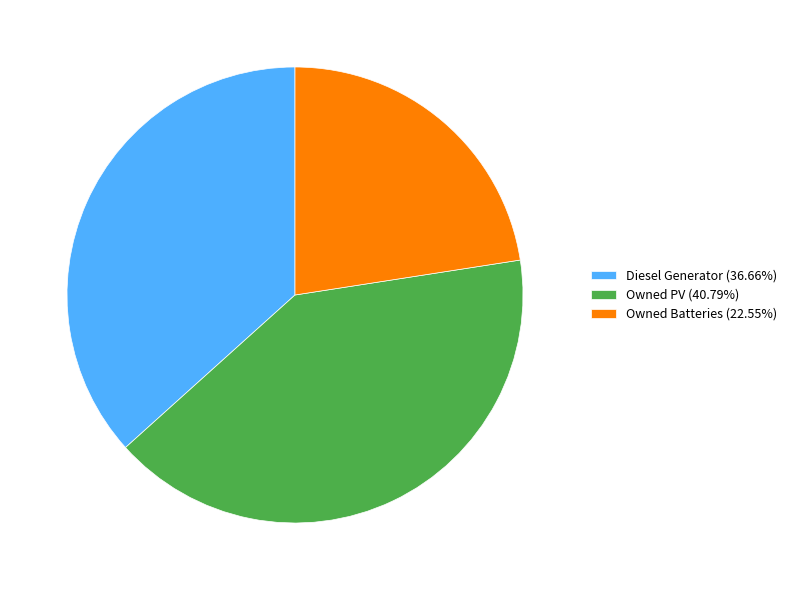

Do Diesel Generator (36.66%) and Owned PV (40.79%) together represent more than half of the pie?

Yes